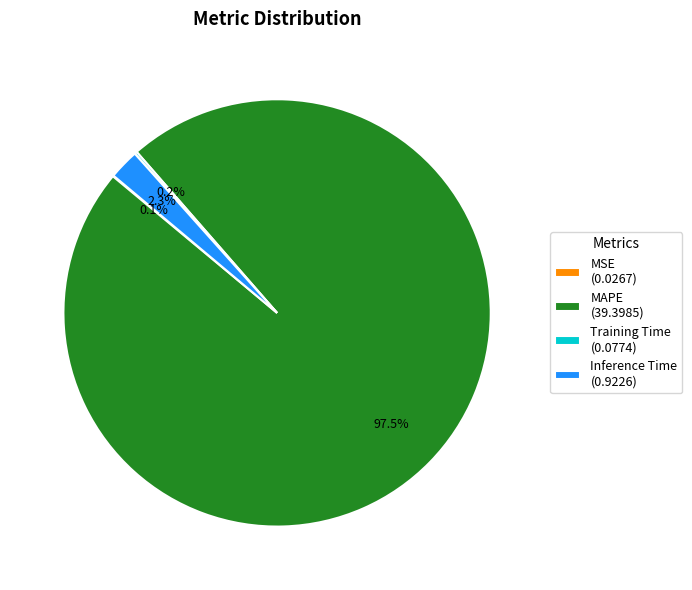

Is there a majority slice in this chart?

Yes